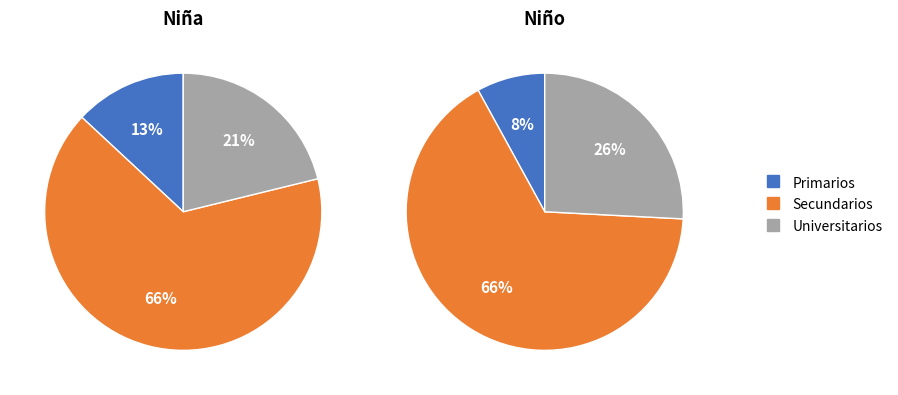

To the nearest percent, what is the average slice percentage?

33%